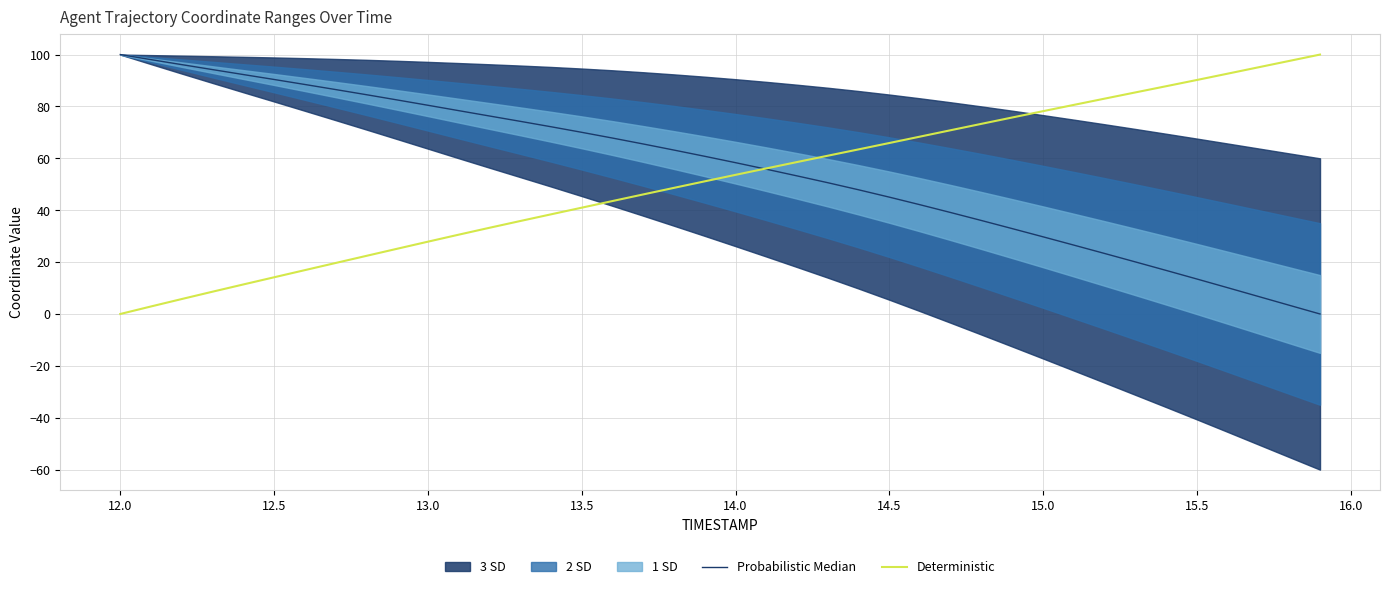

How many data points in Deterministic are less than 53?

20